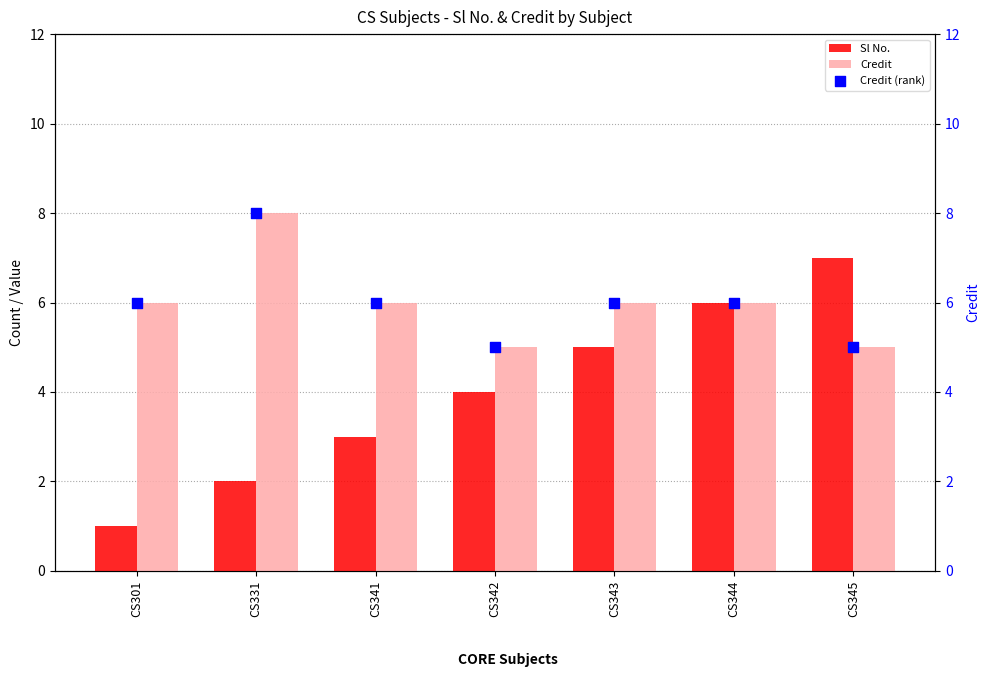

What is the total value across all series at CS345?

17